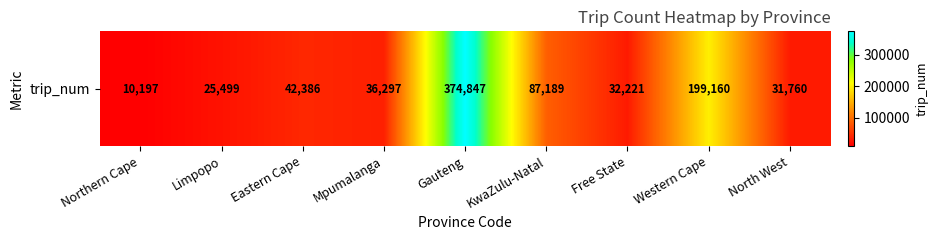

How many data points does each series have?

9